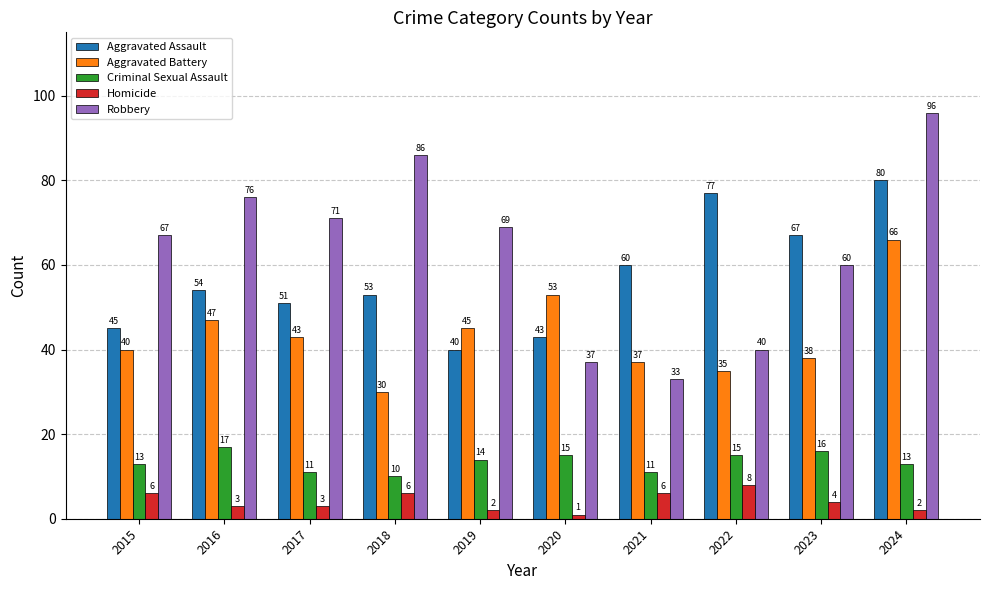

What is the total value across all series at 2017?

179